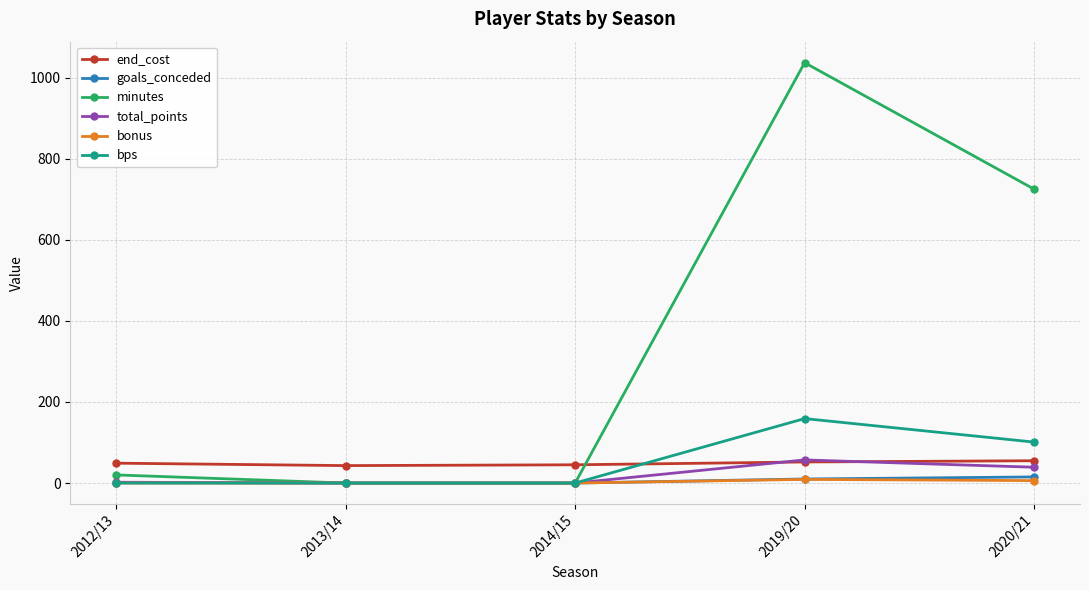

Which series has the largest range (max minus min)?

minutes